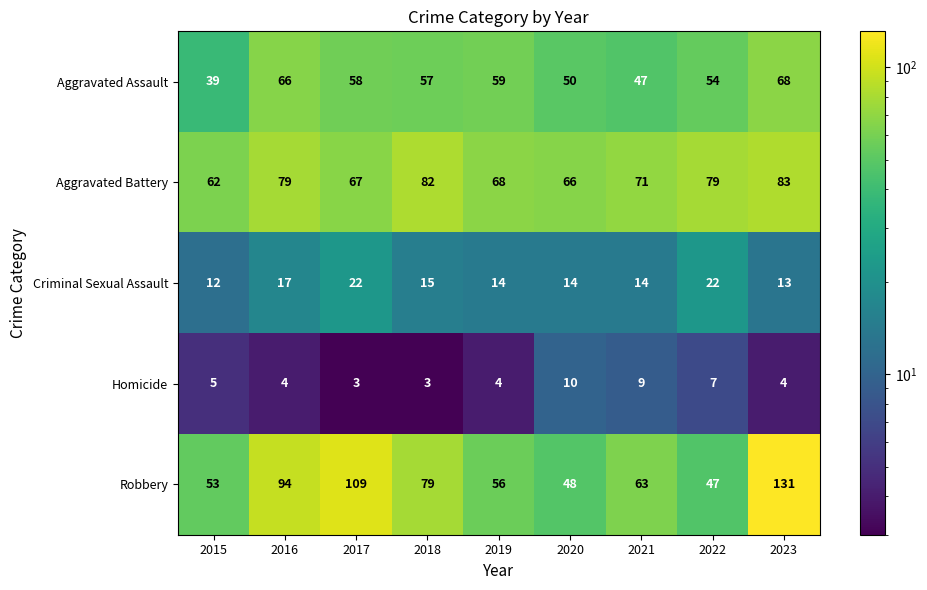

True or false: Criminal Sexual Assault has a value of 14 at 2019.

True